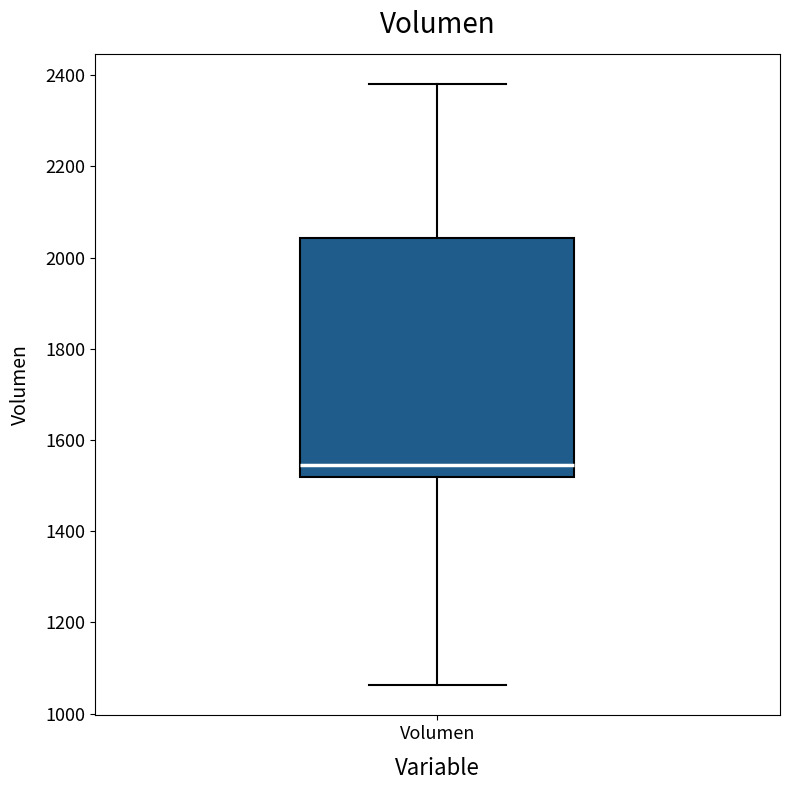

Read this box plot against the y-axis: the position of the median line, the range covered by the box, and the ends of both whiskers. The values are not printed on the chart, so give them approximately, as read against the axis.

median 1540, box 1520 to 2040, whiskers 1060 to 2380